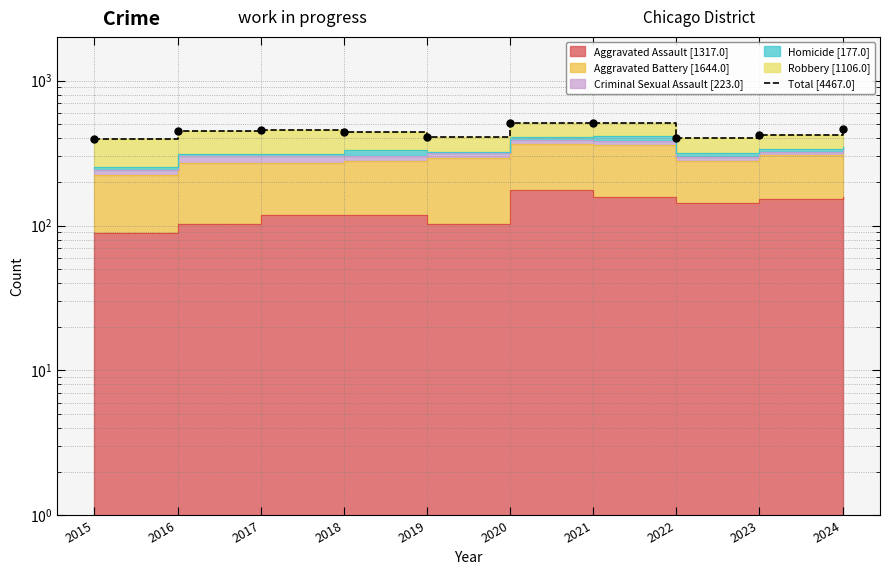

Is it true that the value at 2024 is 298?

False